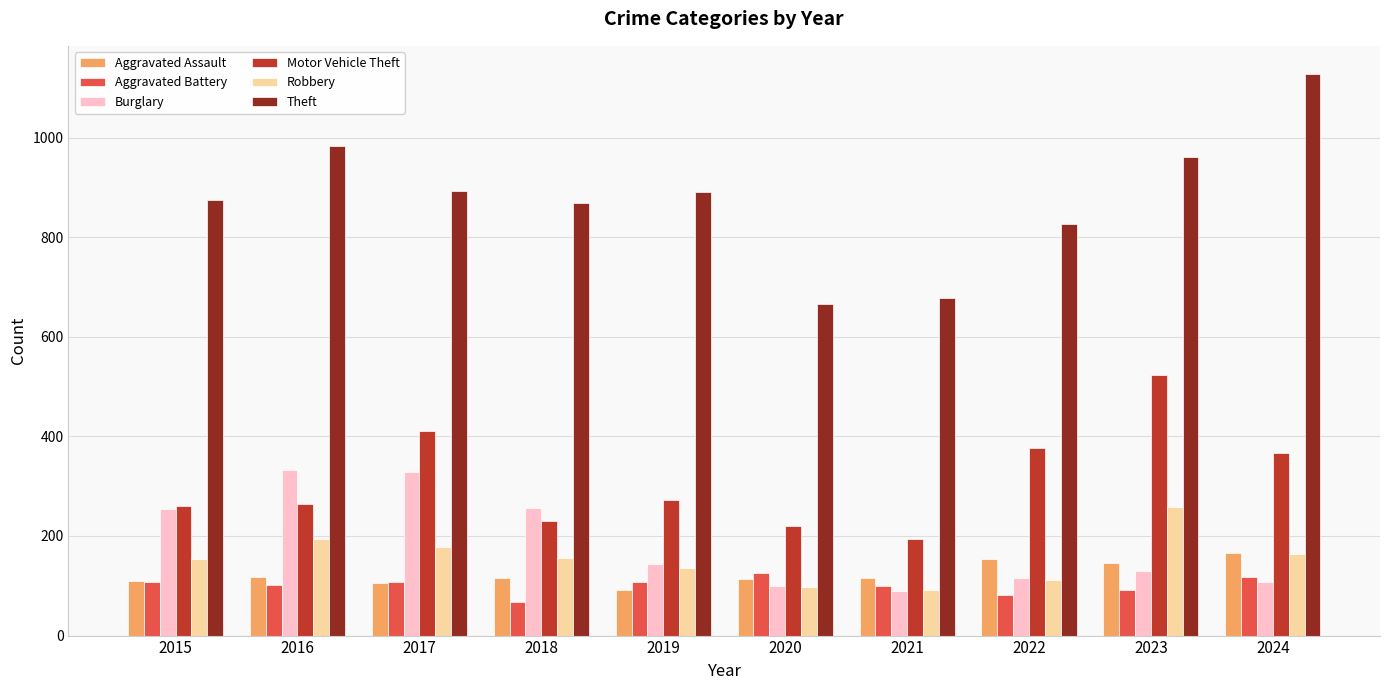

What is the average value of the Motor Vehicle Theft series?

312